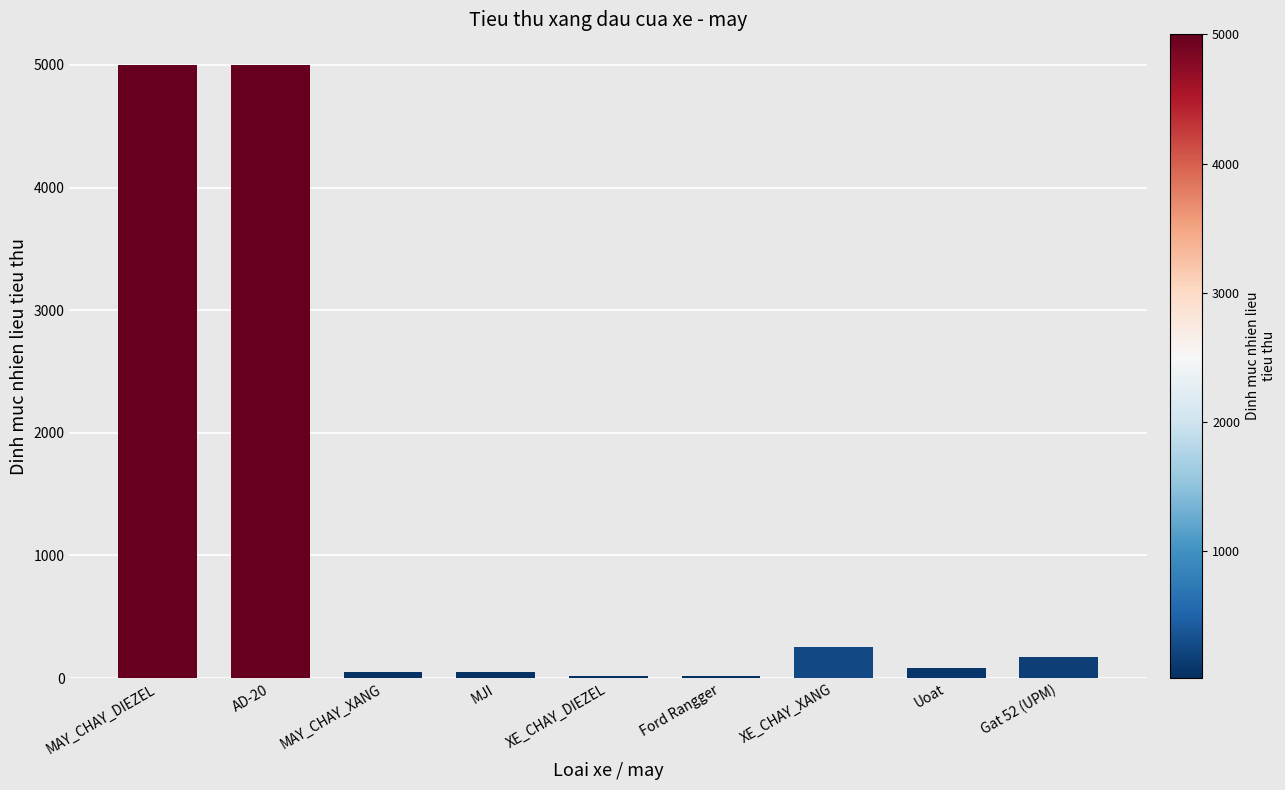

Between MAY_CHAY_DIEZEL and XE_CHAY_DIEZEL, which is larger?

MAY_CHAY_DIEZEL